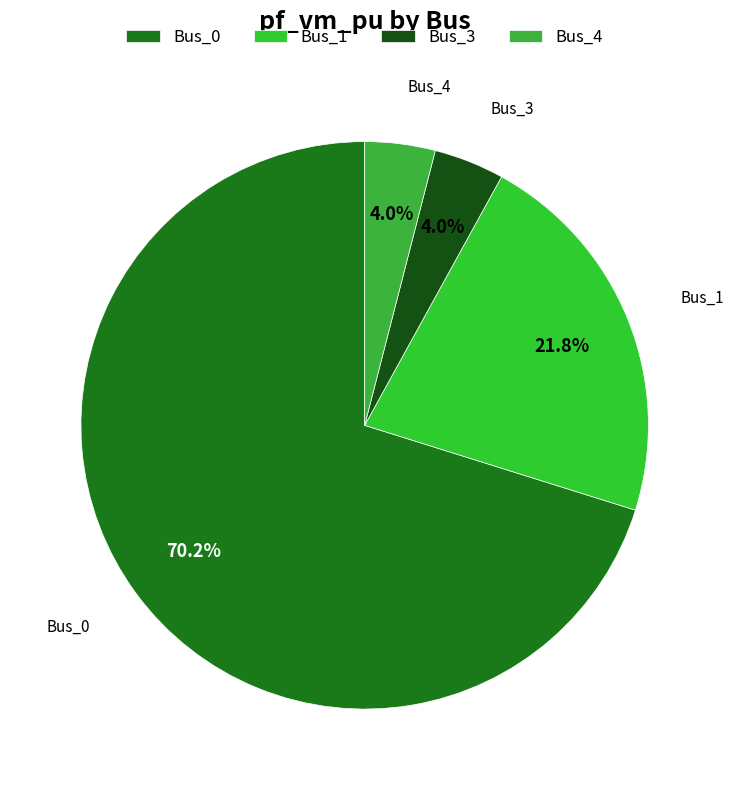

What is the majority slice?

Bus_0